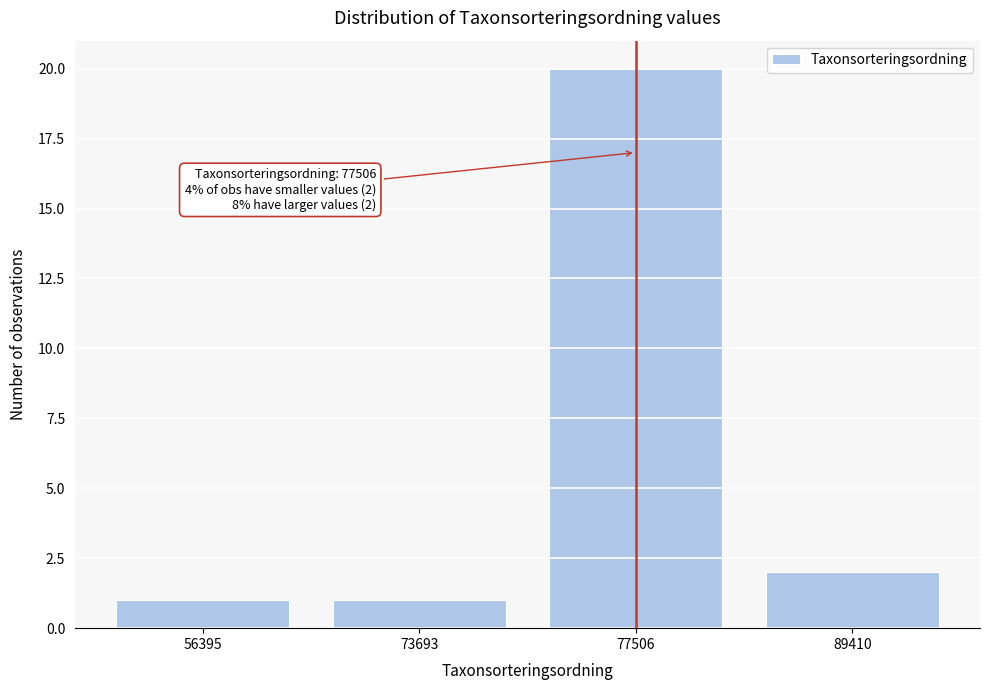

Reading left to right, transcribe all the data shown in this chart.

56395=1	73693=1	77506=20	89410=2